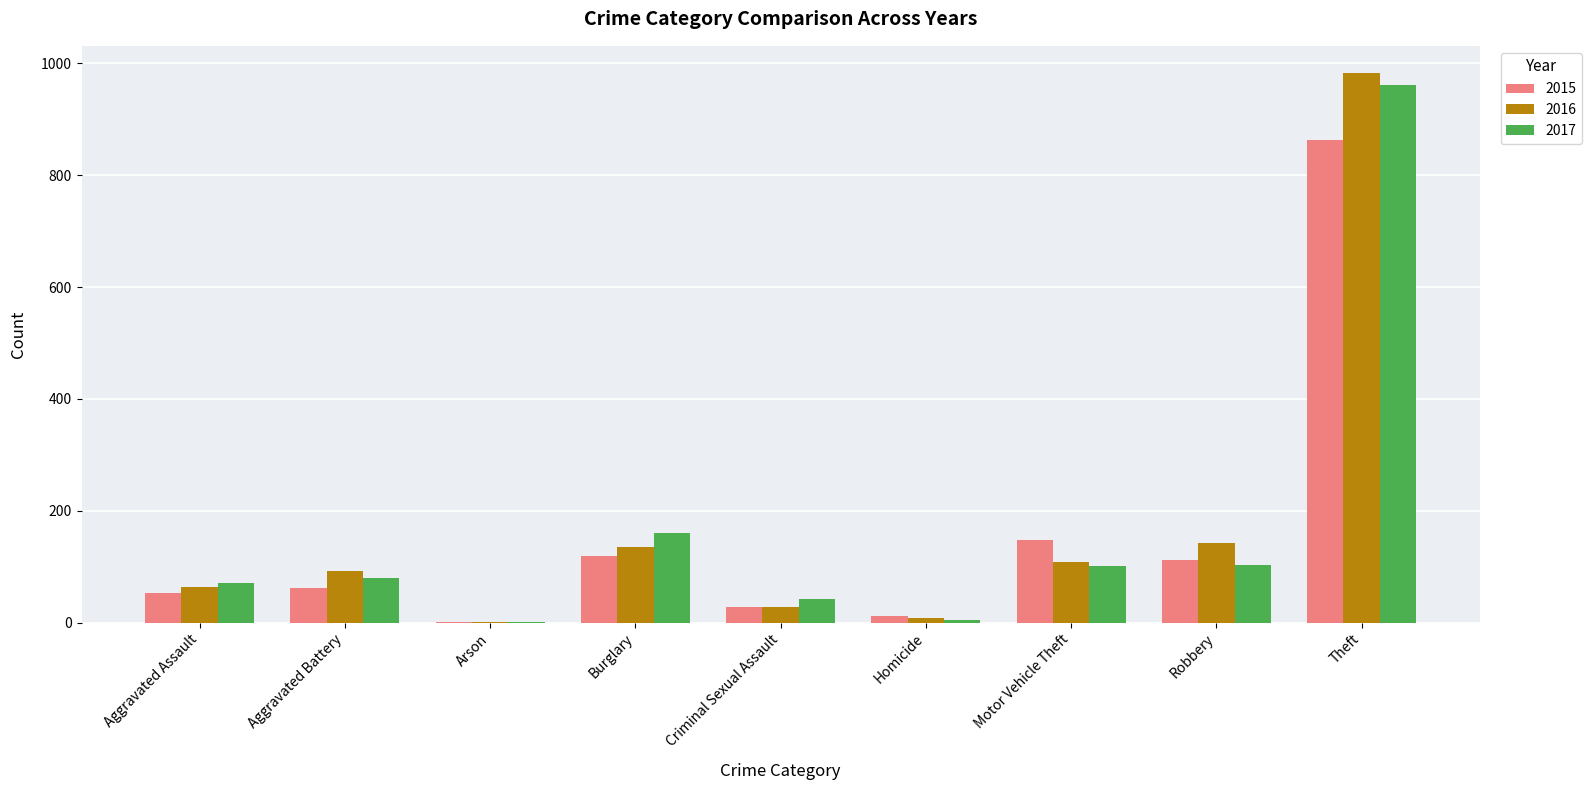

What is the average value of the 2017 series?

170